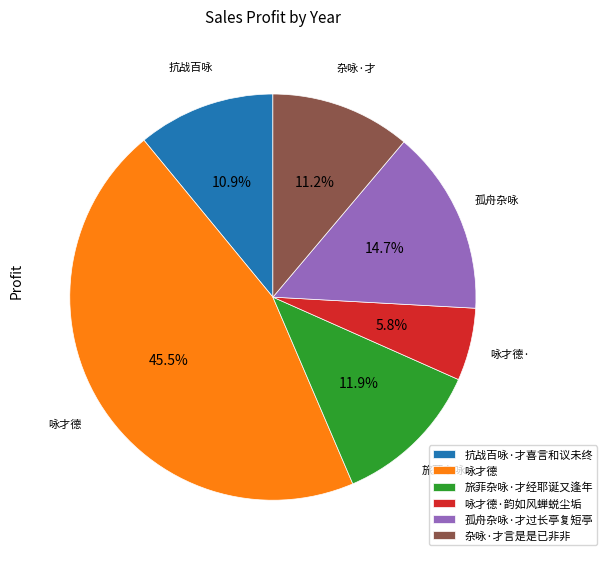

How many slices are in this pie chart?

6